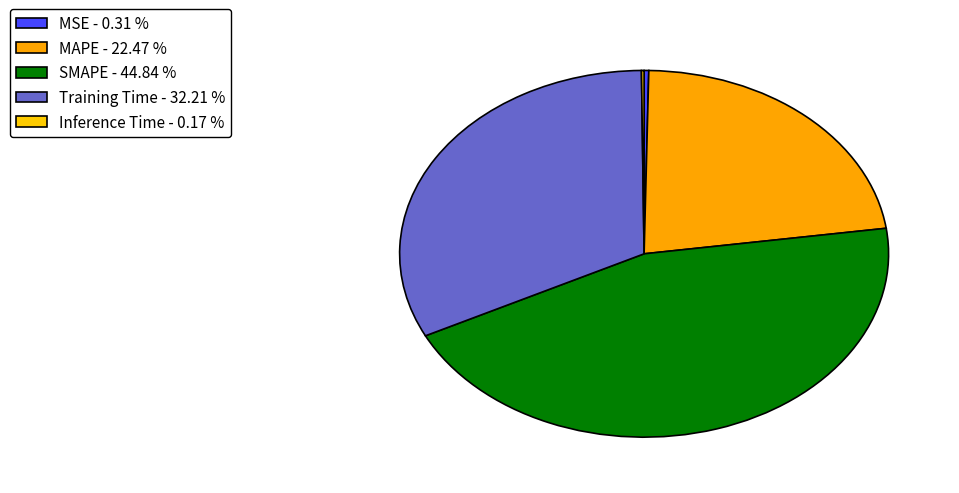

Between MAPE and SMAPE, which is larger?

SMAPE